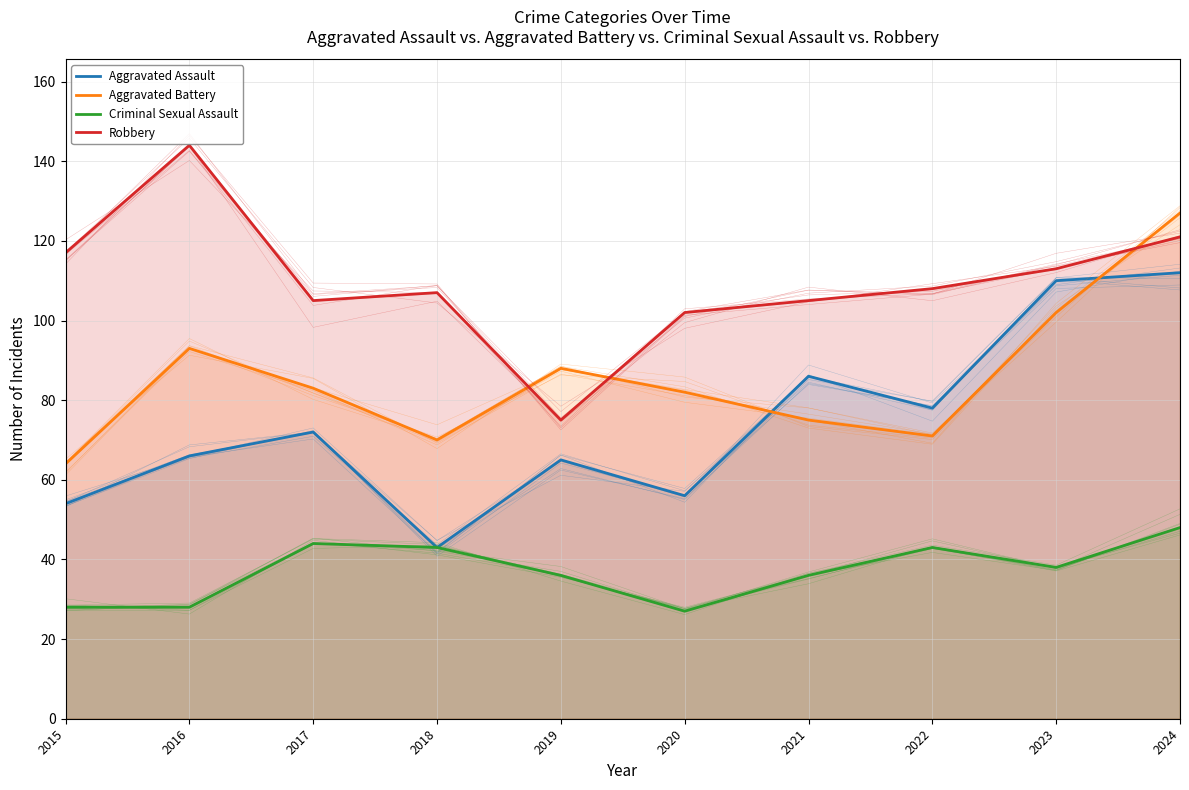

At which category does the chart reach its minimum across all series?

2020